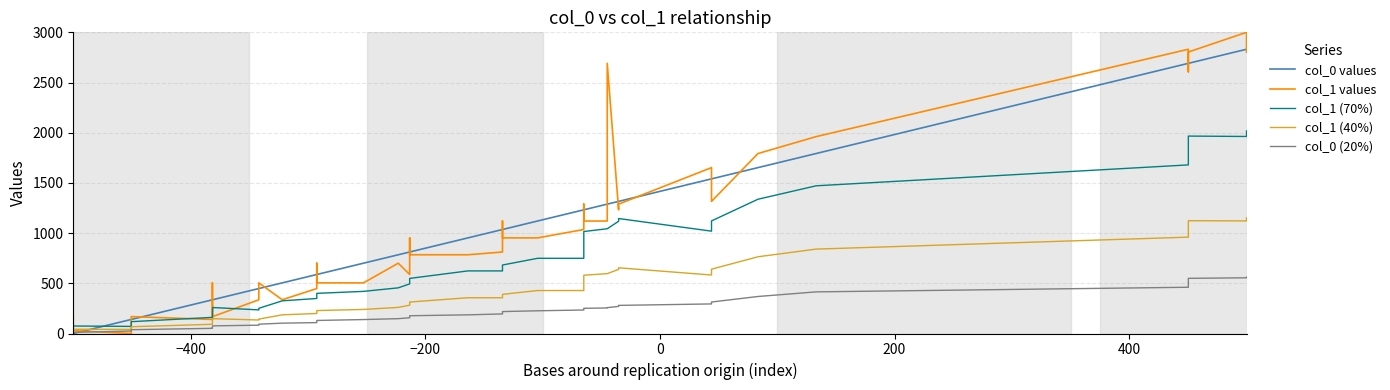

Which series has the largest total across all categories?

col_0 values